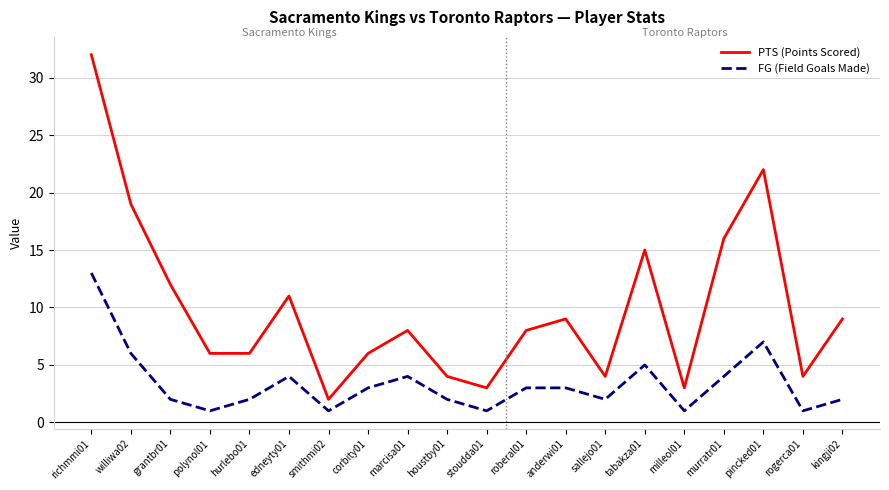

What is the difference between the highest and lowest values at kingji02?

7